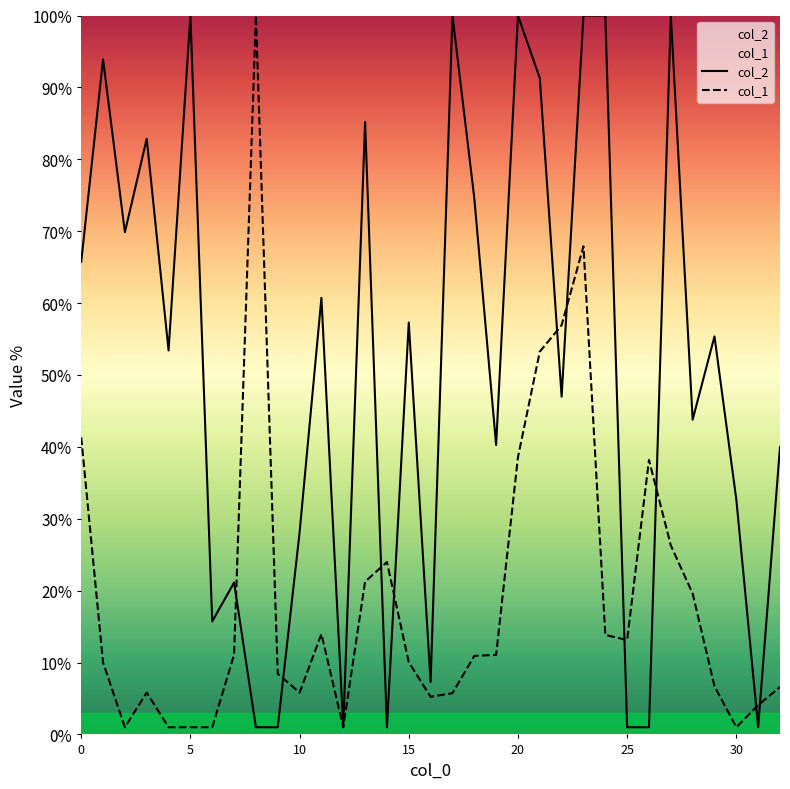

How many values in the col_2 series exceed 53?

17